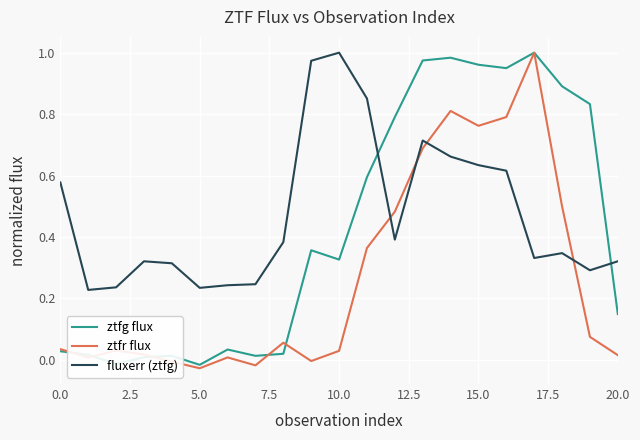

Which series has the largest total across all categories?

fluxerr (ztfg)